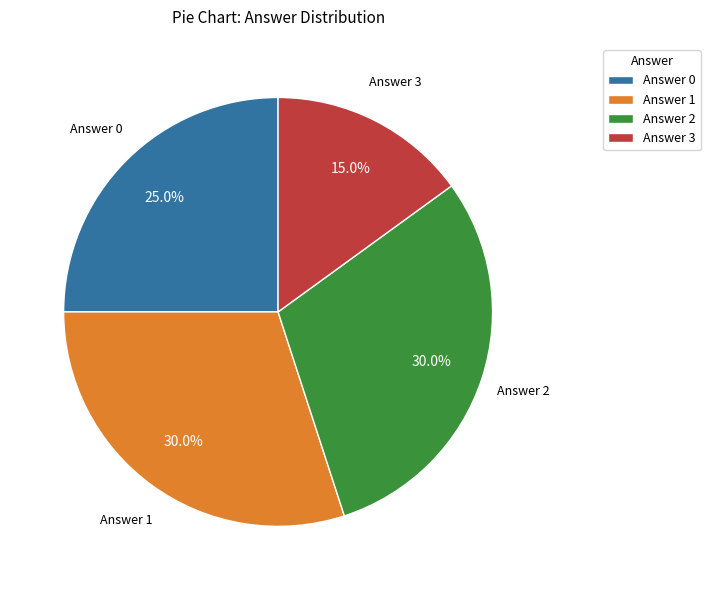

Is there a majority slice in this chart?

No